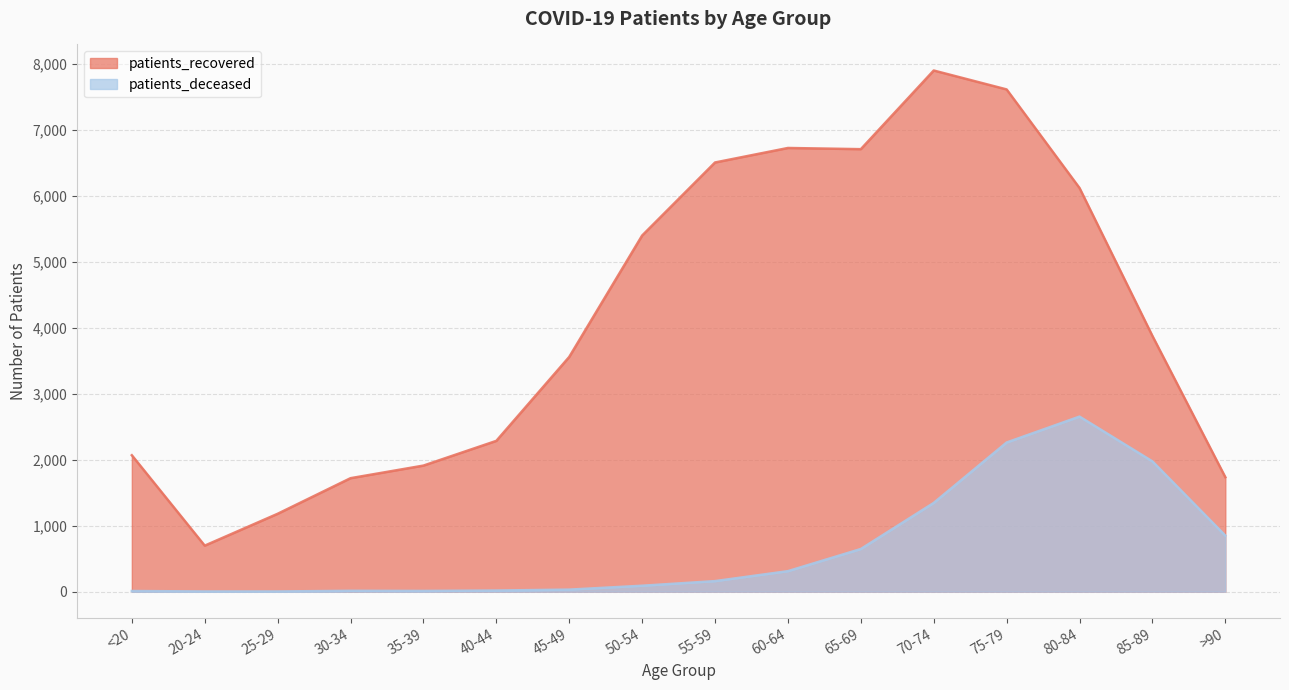

Reading left to right, what are all the values shown in this chart?

patients_recovered: <20=2069	20-24=698	25-29=1181	30-34=1721	35-39=1912	40-44=2287	45-49=3560	50-54=5401	55-59=6509	60-64=6729	65-69=6711	70-74=7904	75-79=7617	80-84=6122	85-89=3878	>90=1736
patients_deceased: <20=10	20-24=3	25-29=3	30-34=13	35-39=11	40-44=17	45-49=31	50-54=90	55-59=160	60-64=311	65-69=647	70-74=1346	75-79=2262	80-84=2655	85-89=1976	>90=850